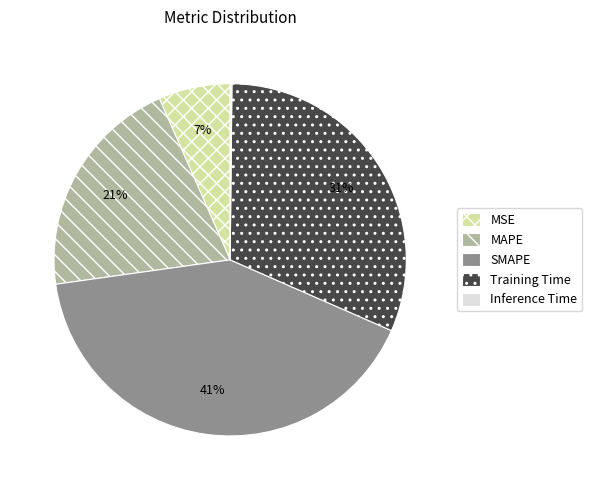

Do Training Time and SMAPE together represent more than half of the pie?

Yes